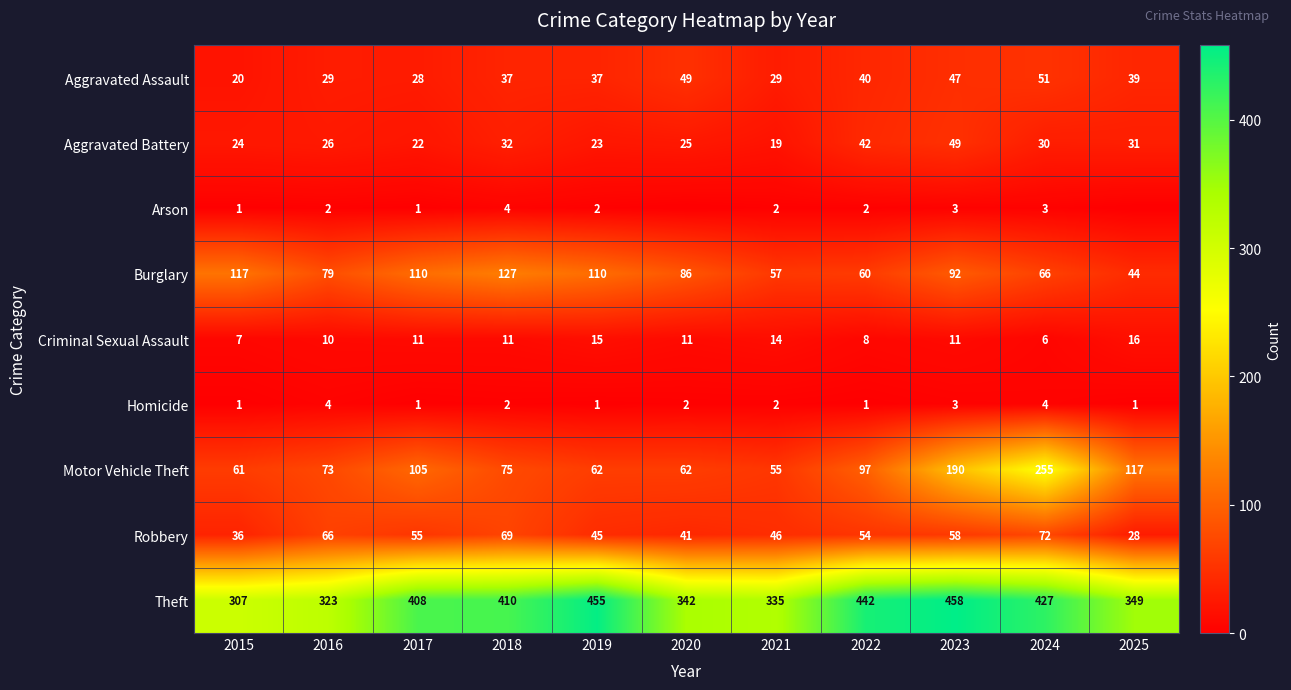

What is the sum of all Theft values?

4256